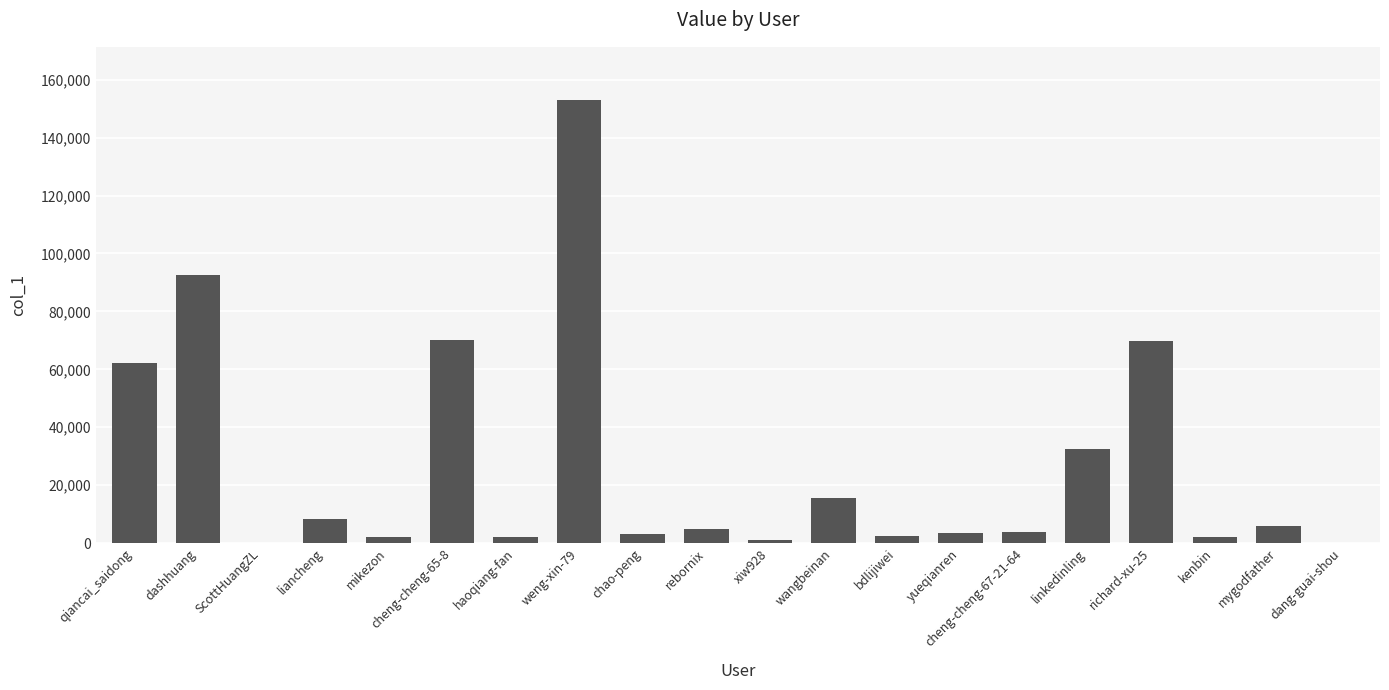

What is the sum of all values?

534729